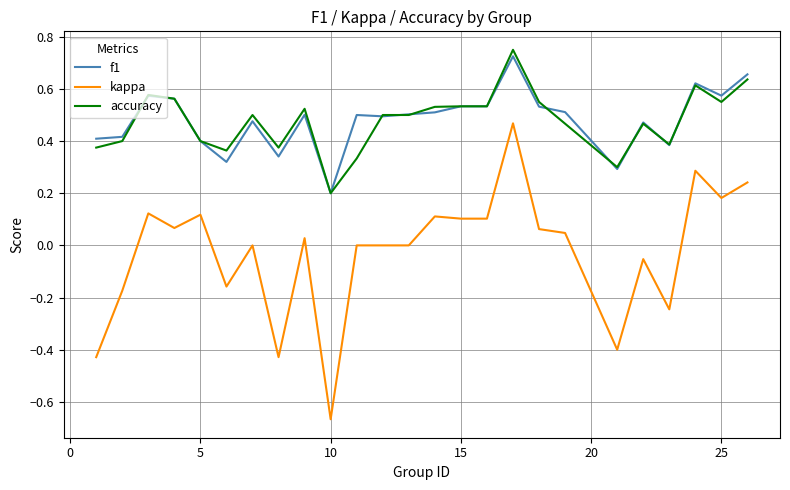

True or false: kappa and f1 cross at least once.

False